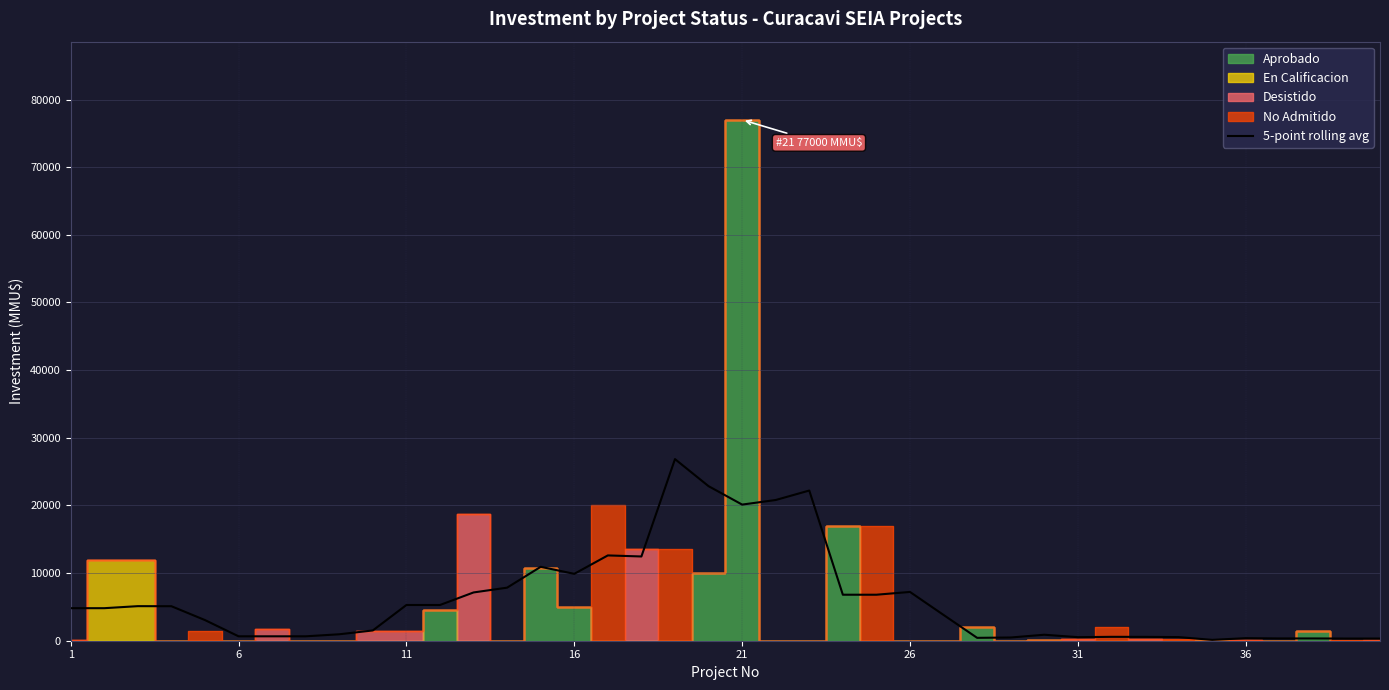

Between 39 and 16, which is larger?

16